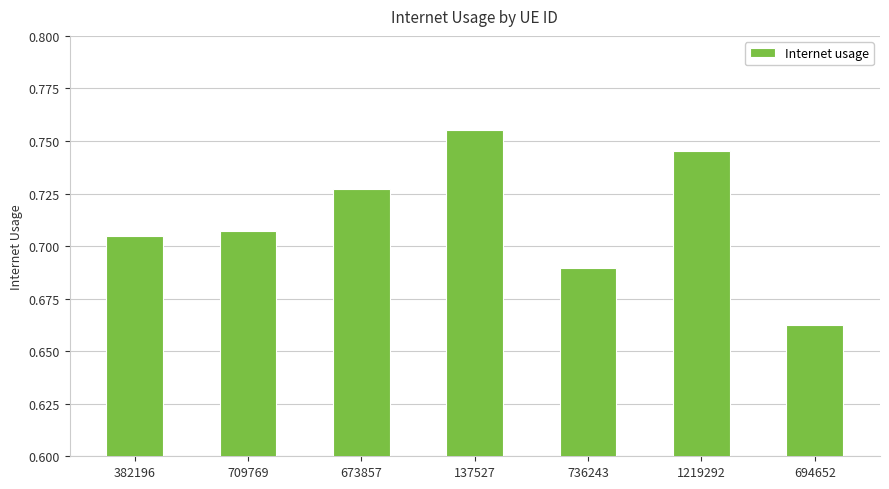

Where is the data nearest to the value 0?

694652